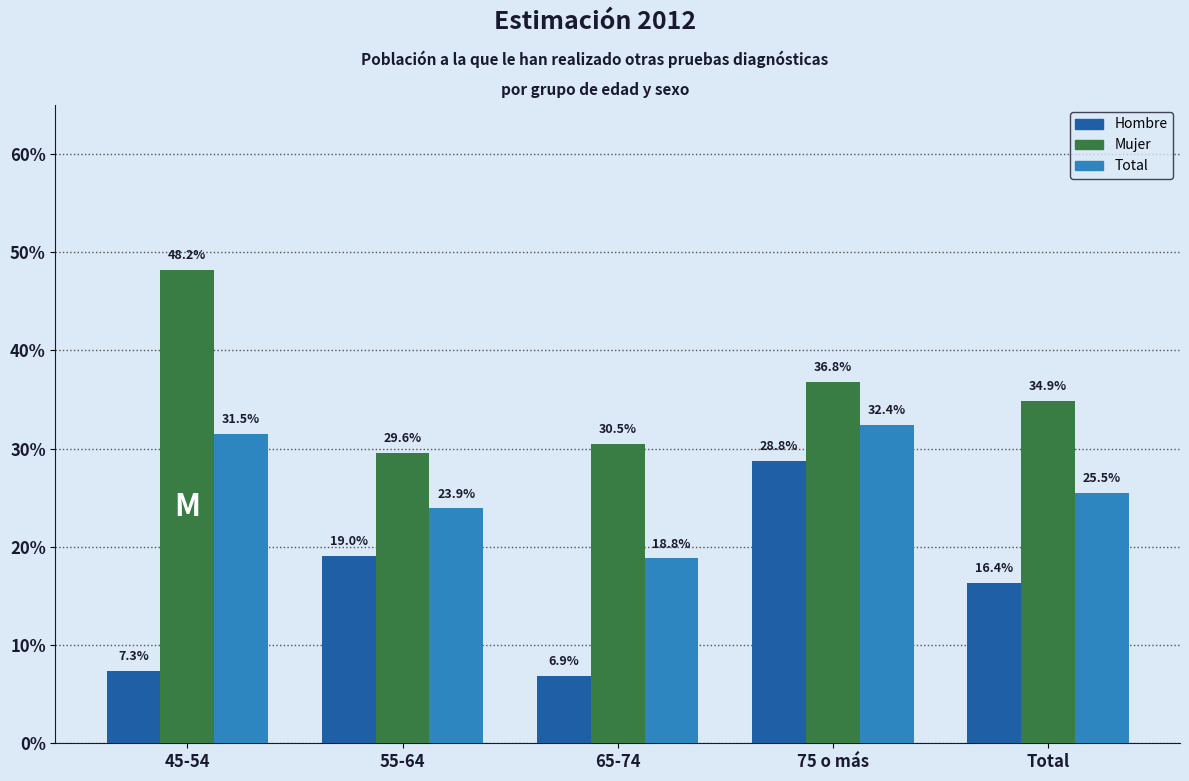

What is the sum of all Total values?

1.3